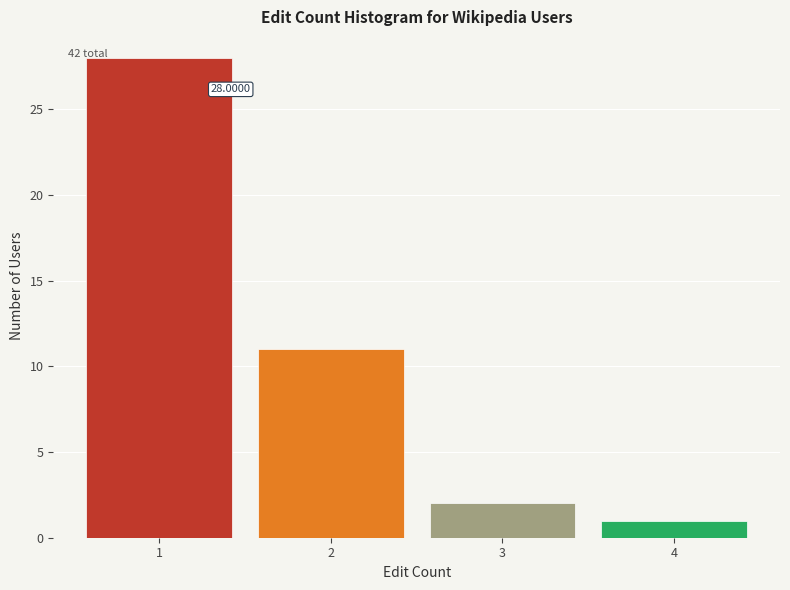

Which range on the x-axis has the tallest bar?

0.5 to 1.5